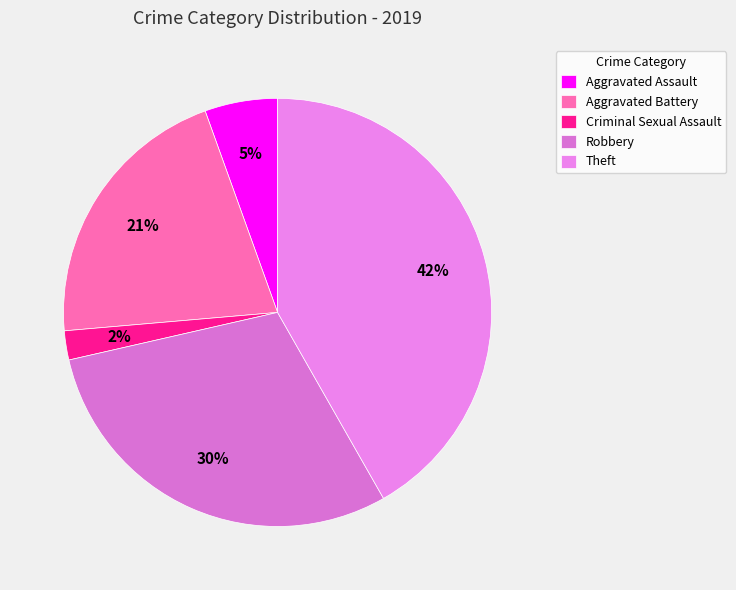

To the nearest percent, what is the difference between the largest and smallest slice percentages?

40%